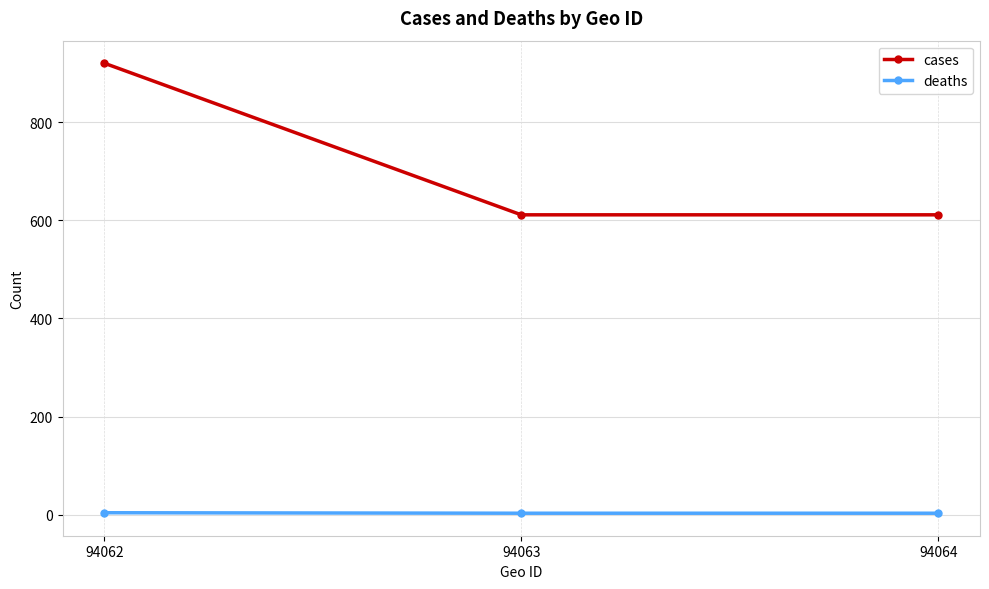

The cases series shows 611 at 94063. True or false?

True